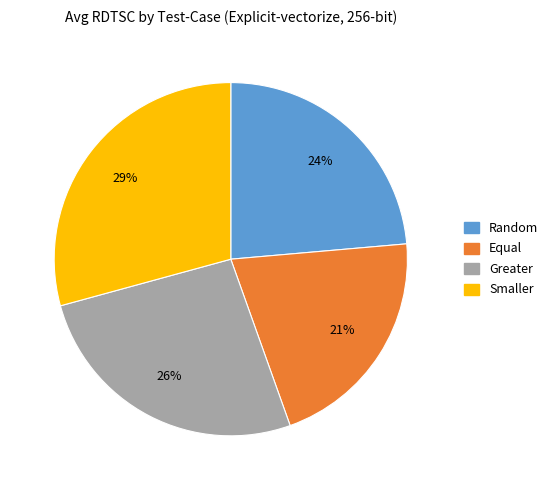

The Smaller slice represents 29% of the pie. True or false?

True